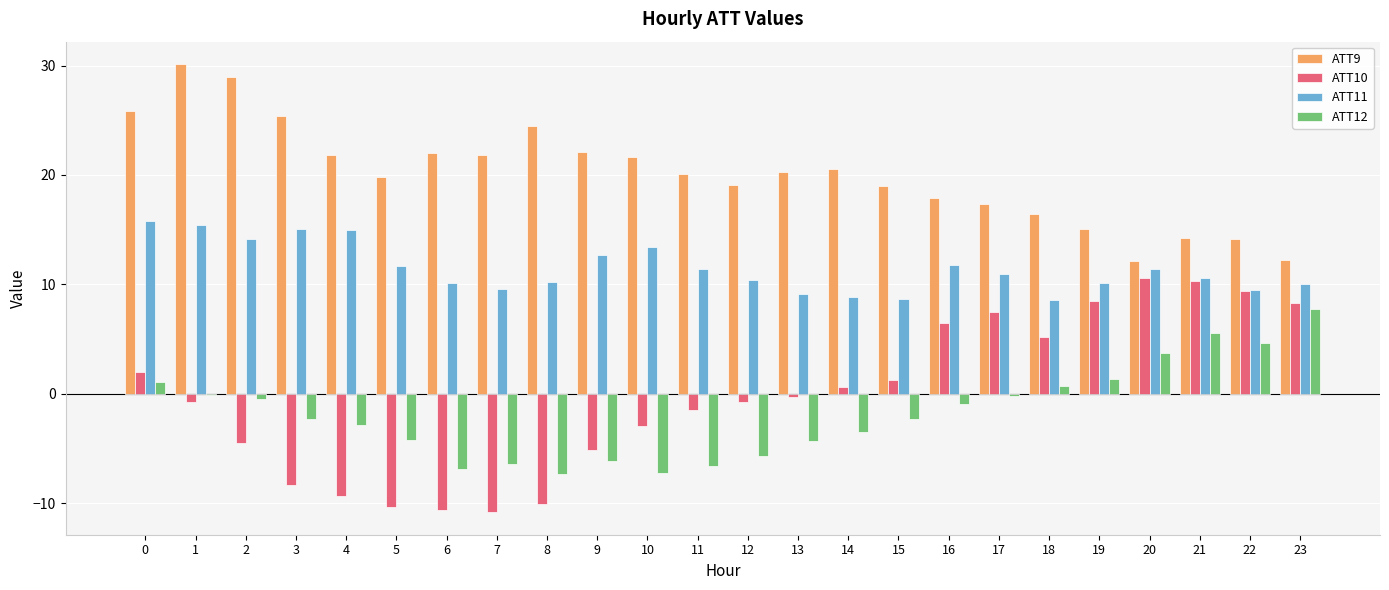

What is the maximum value shown in the chart?

30.1